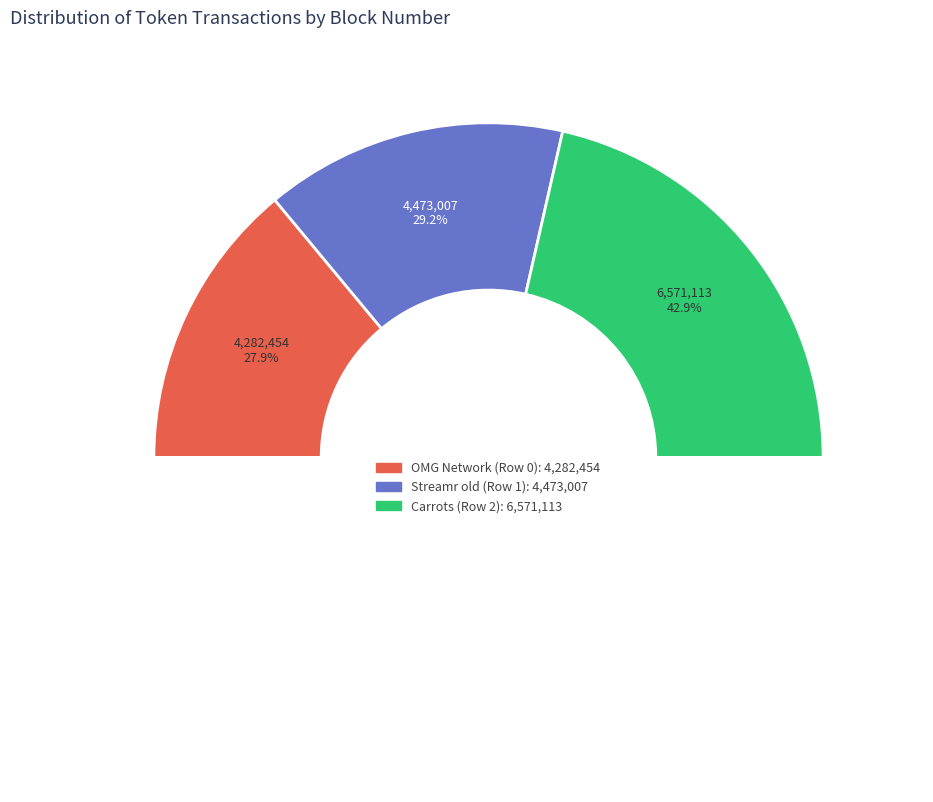

What percentage do Carrots (Row 2) and OMG Network (Row 0) together represent?

70.8%